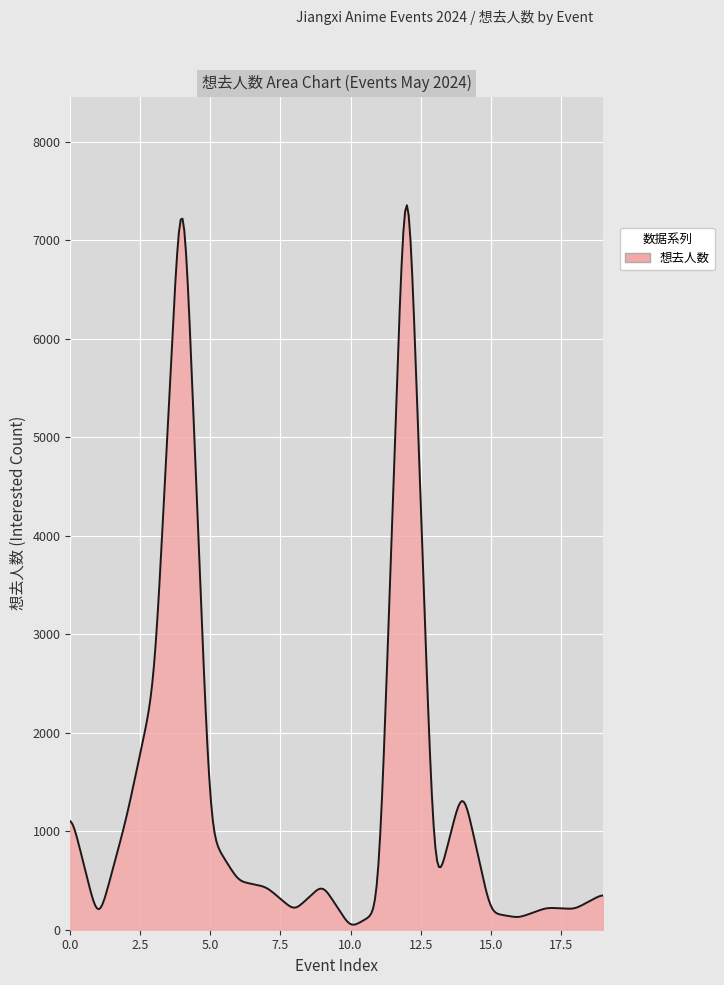

What is the greatest value displayed?

7358.2